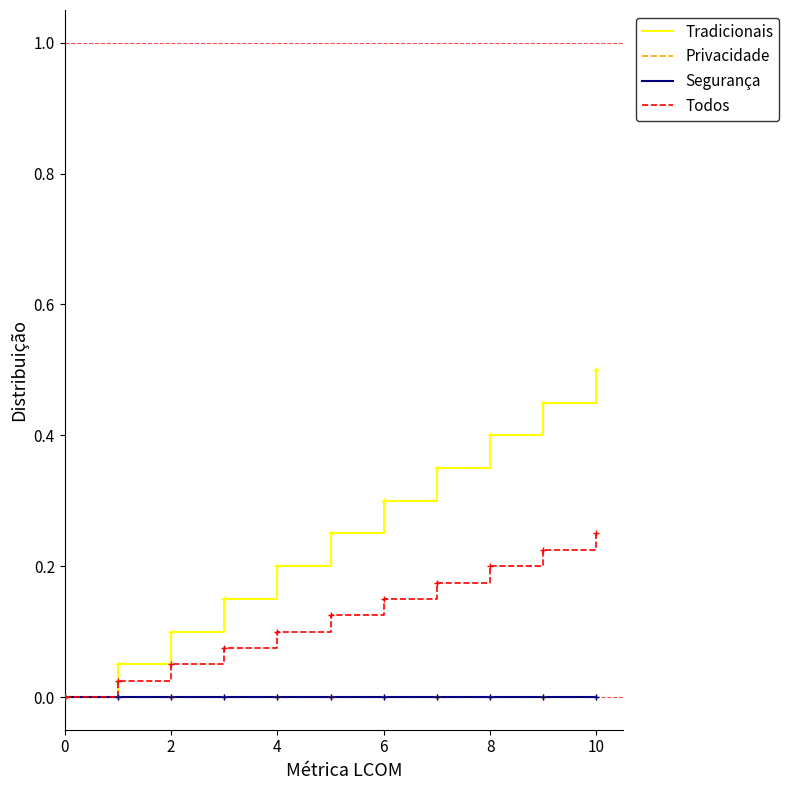

Reading left to right, list all the values displayed in this chart.

Tradicionais: 0.0	0.1	0.1	0.1	0.2	0.2	0.3	0.3	0.4	0.5	0.5
Privacidade: 0.0	0.0	0.0	0.0	0.0	0.0	0.0	0.0	0.0	0.0	0.0
Segurança: 0.0	0.0	0.0	0.0	0.0	0.0	0.0	0.0	0.0	0.0	0.0
Todos: 0.0	0.0	0.1	0.1	0.1	0.1	0.1	0.2	0.2	0.2	0.2